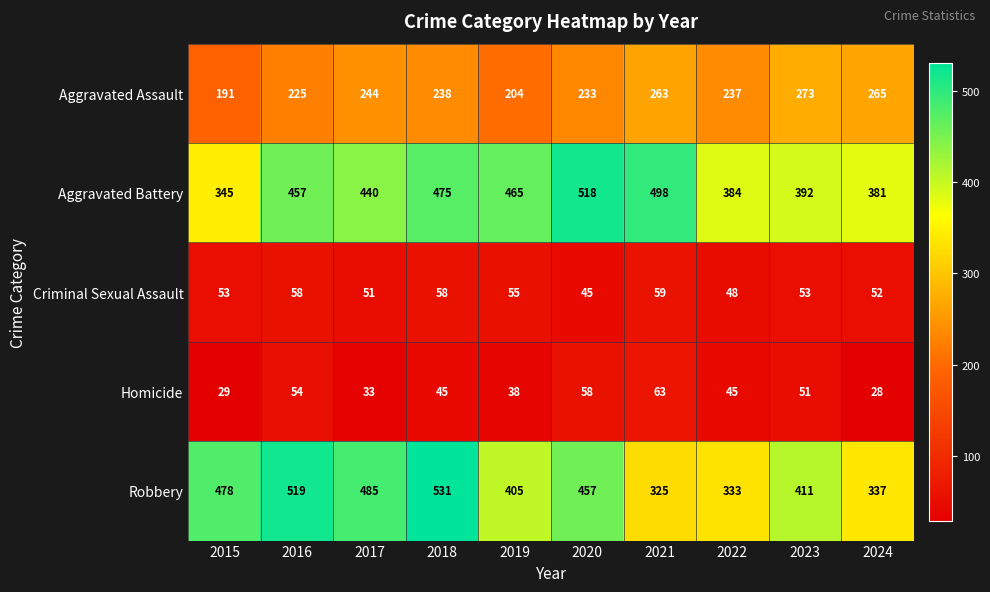

Read the Criminal Sexual Assault value at 2022.

48